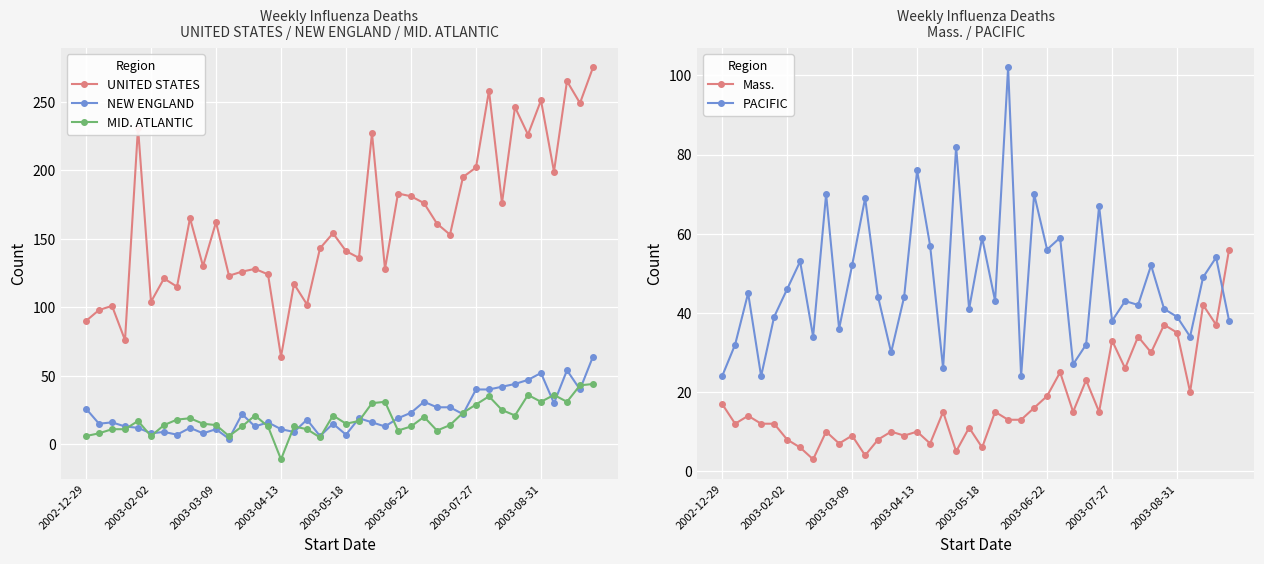

Is it true that PACIFIC equals 59 at 2003-08-31?

False